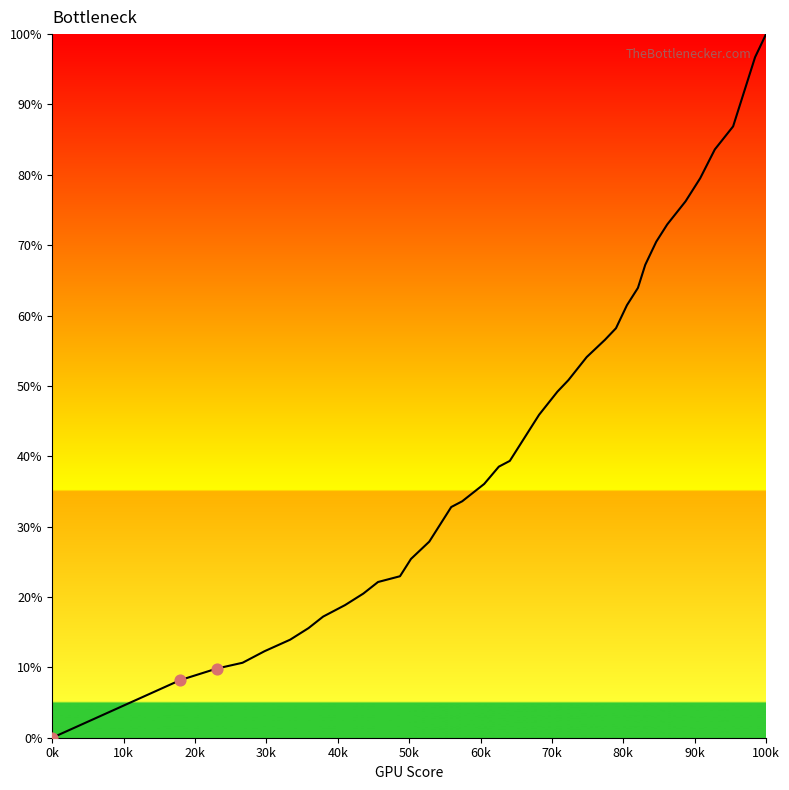

What is the maximum value shown in the chart?

100.0